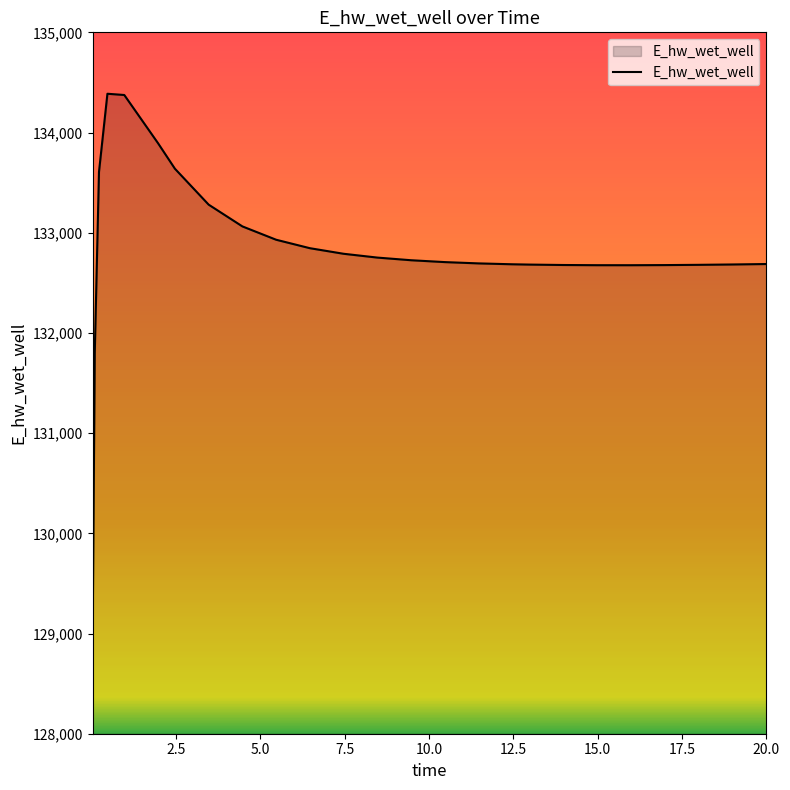

What is the difference between the maximum and minimum values?

5406.3